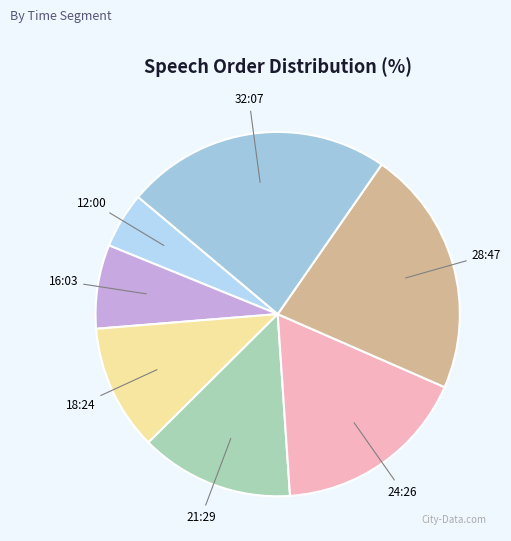

Do 12:00 and 16:03 together represent more than half of the pie?

No